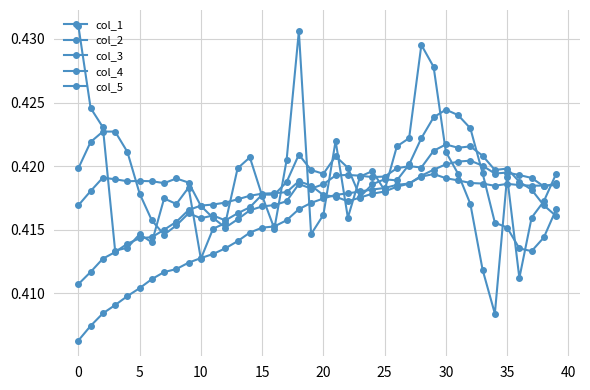

How many distinct data groups are displayed?

5